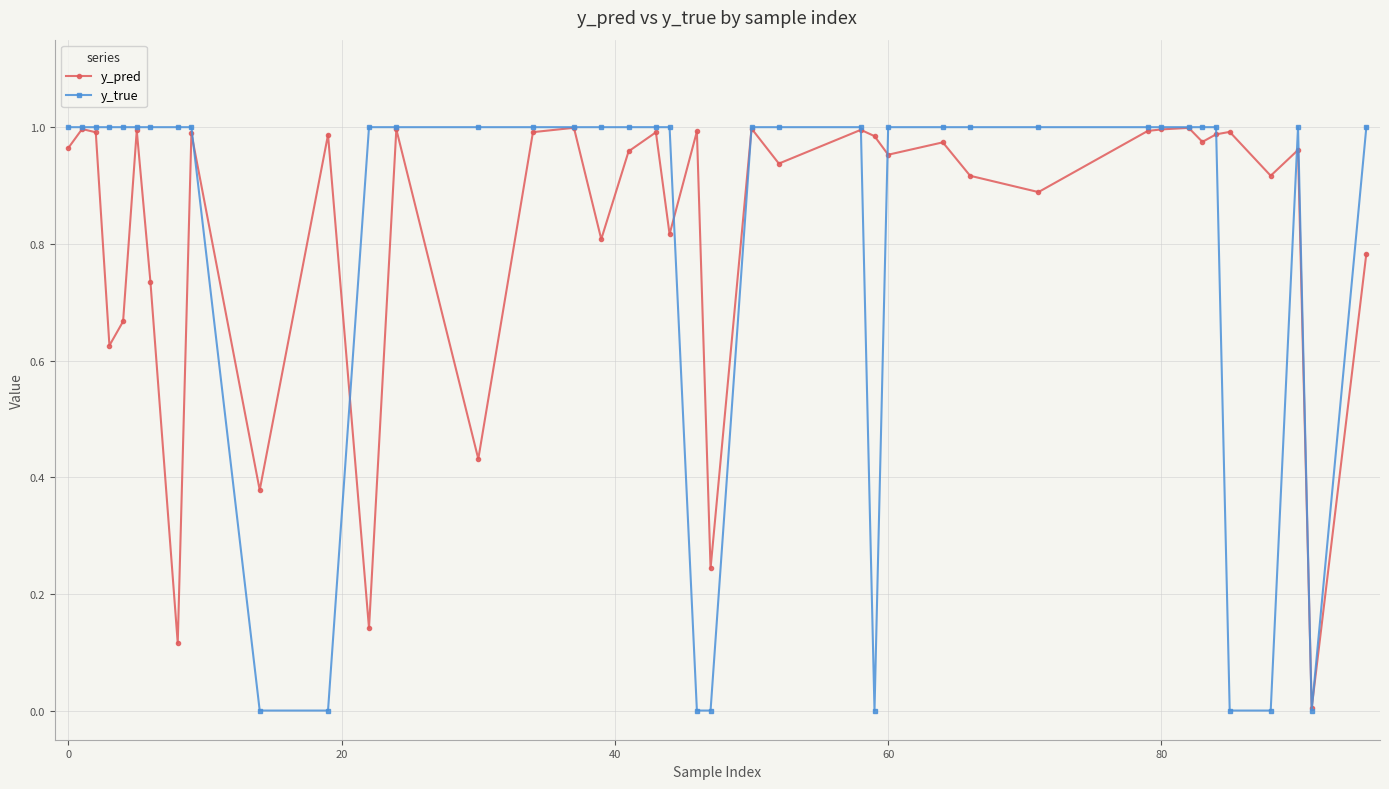

How many y_true values are between 1 and 2?

32